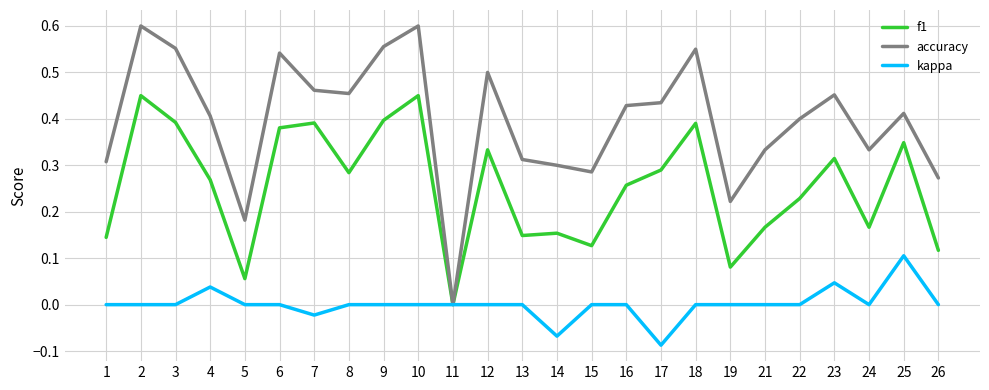

Is the value of f1 at 5 greater than the value of accuracy at 16?

No